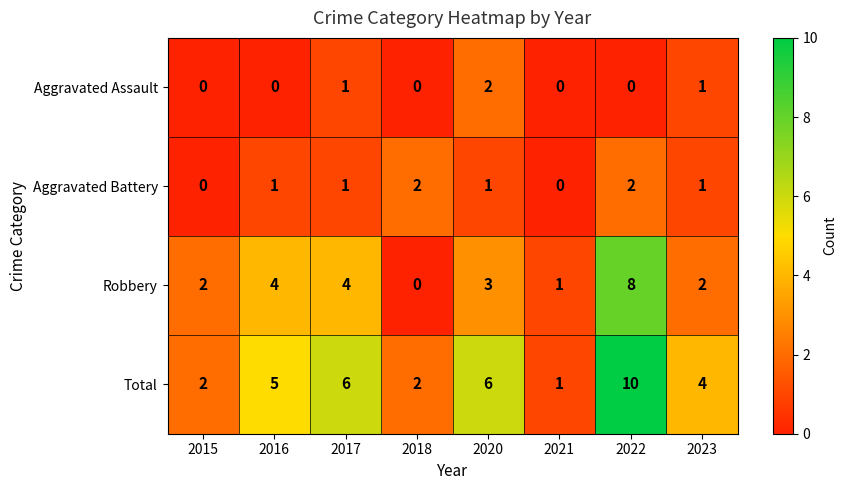

Between 2015 and 2020, which series saw the biggest shift?

Total